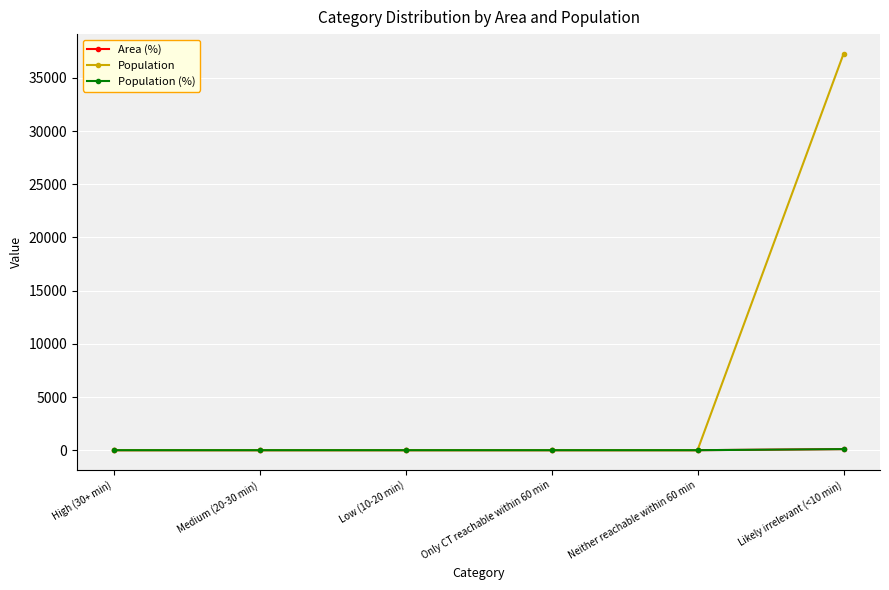

Is the value of Population at Low (10-20 min) greater than the value of Population (%) at Only CT reachable within 60 min?

No